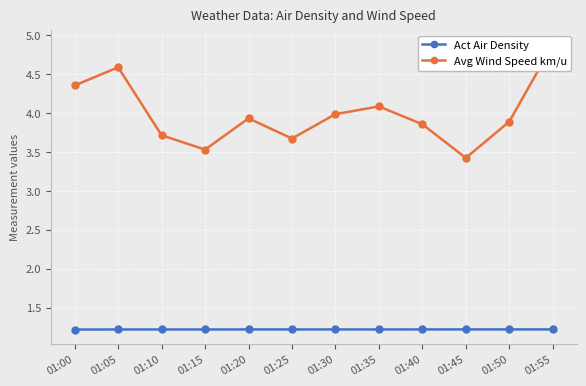

What are all the series names shown in the legend?

Act Air Density, Avg Wind Speed km/u